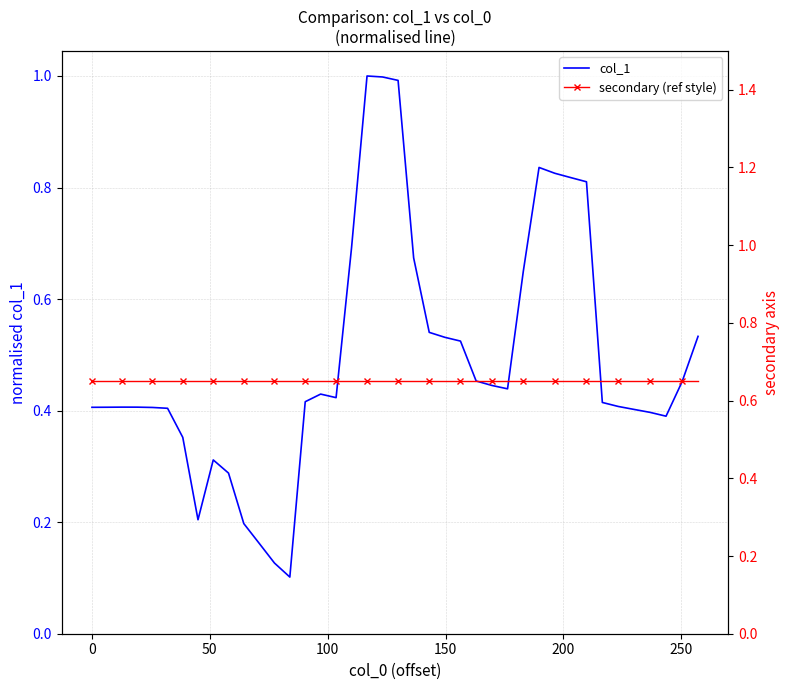

Reading left to right, transcribe all the data shown in this chart.

col_1: 0.4	0.4	0.4	0.4	0.4	0.4	0.4	0.2	0.3	0.3	0.2	0.2	0.1	0.1	0.4	0.4	0.4	0.7	1.0	1.0	1.0	0.7	0.5	0.5	0.5	0.5	0.4	0.4	0.6	0.8	0.8	0.8	0.8	0.4	0.4	0.4	0.4	0.4	0.5	0.5
secondary (ref style): 0.7	0.7	0.7	0.7	0.7	0.7	0.7	0.7	0.7	0.7	0.7	0.7	0.7	0.7	0.7	0.7	0.7	0.7	0.7	0.7	0.7	0.7	0.7	0.7	0.7	0.7	0.7	0.7	0.7	0.7	0.7	0.7	0.7	0.7	0.7	0.7	0.7	0.7	0.7	0.7